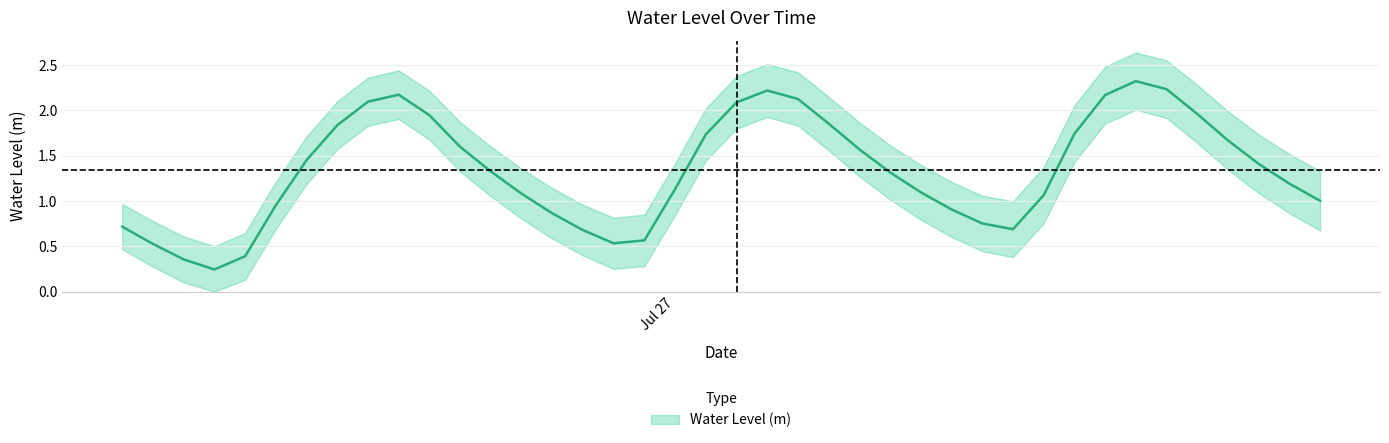

Reading left to right, what are all the values shown in this chart?

0.7	0.5	0.4	0.2	0.4	1.0	1.4	1.8	2.1	2.2	1.9	1.6	1.3	1.1	0.9	0.7	0.5	0.6	1.1	1.7	2.1	2.2	2.1	1.9	1.6	1.3	1.1	0.9	0.8	0.7	1.1	1.7	2.2	2.3	2.2	2.0	1.7	1.4	1.2	1.0